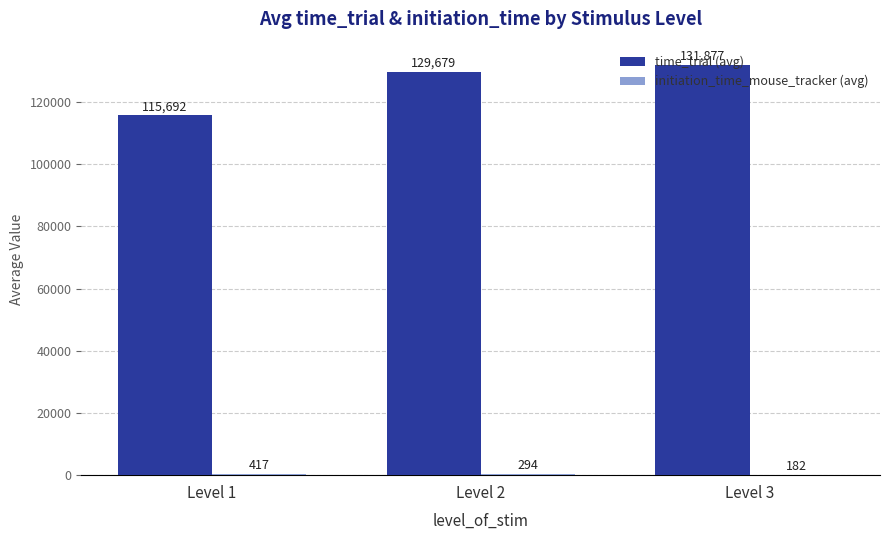

What is the difference between the time_trial (avg) values at Level 1 and Level 2?

13987.1